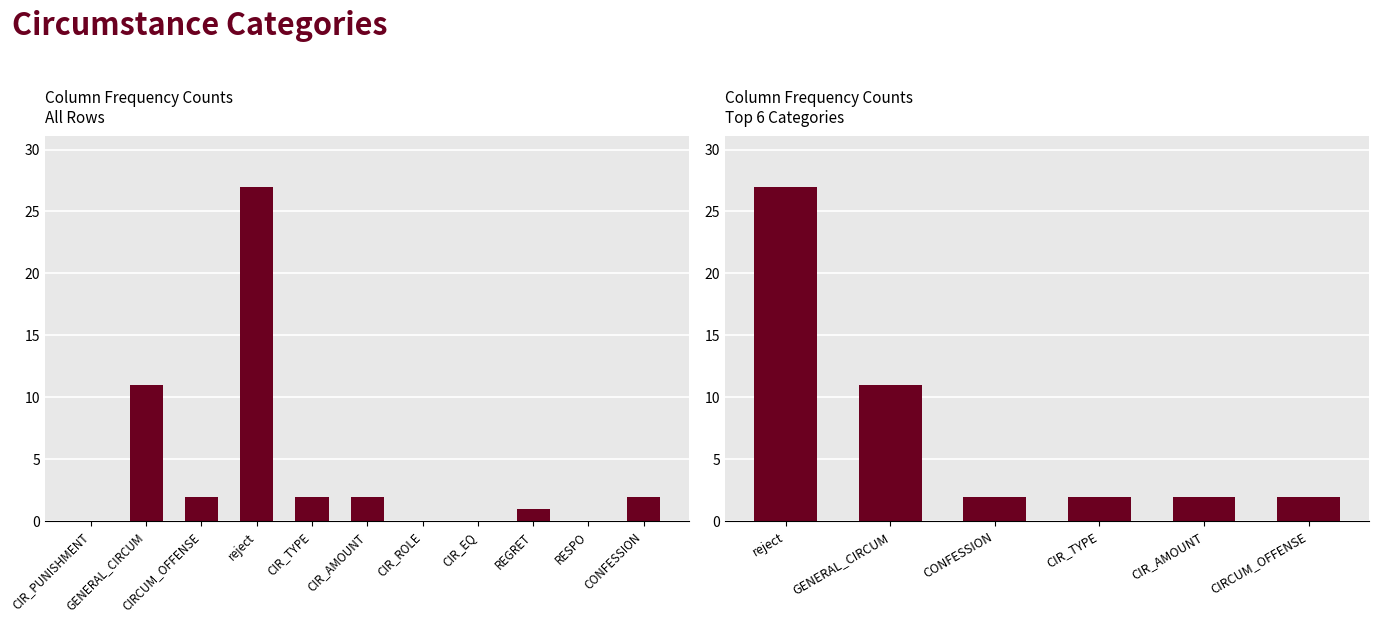

Reading right to left, extract all data points from this chart.

2	2	2	2	11	27